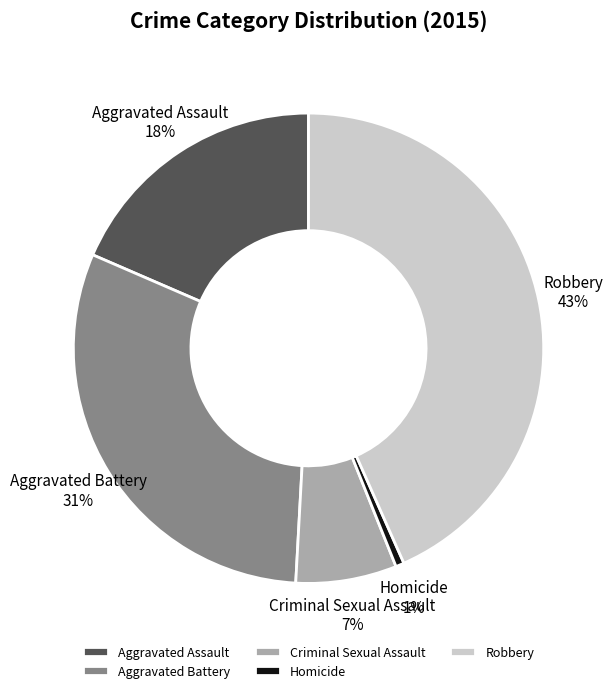

Which category has the biggest portion of the pie?

Robbery